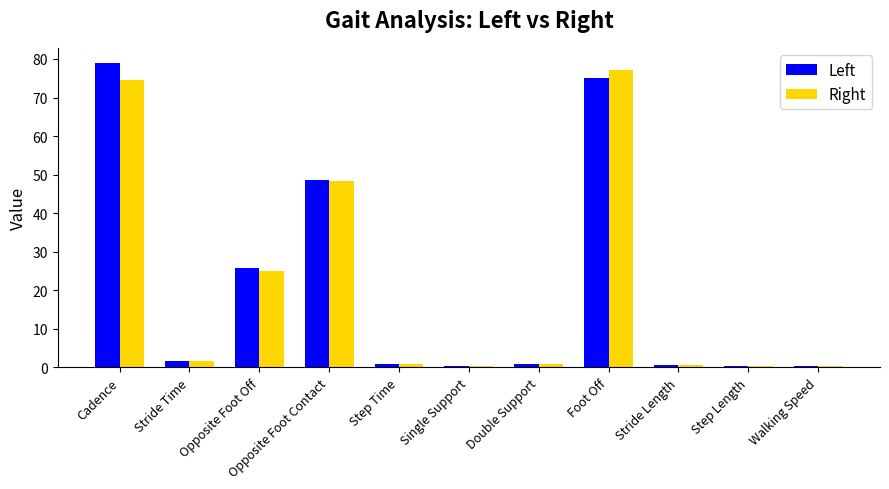

Is it true that Right equals 48.4 at Opposite Foot Contact?

True